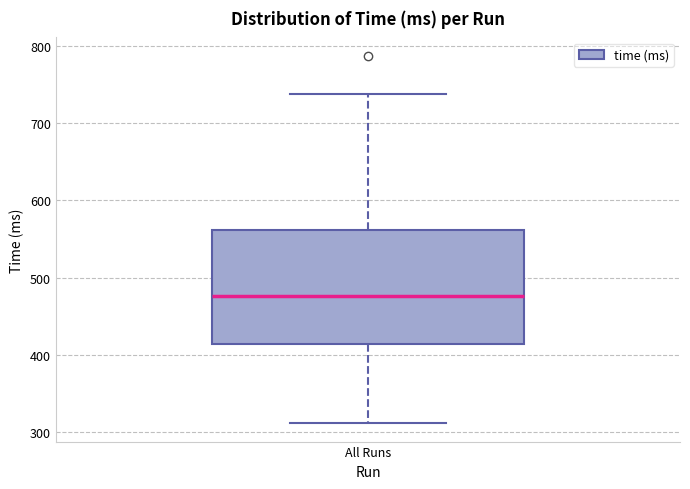

Transcribe this box plot: give where the median line is, the range the box spans, and where the two whiskers end, as read against the y-axis. The values are not printed on the chart, so give them approximately, as read against the axis.

median 480, box 410 to 560, whiskers 310 to 740